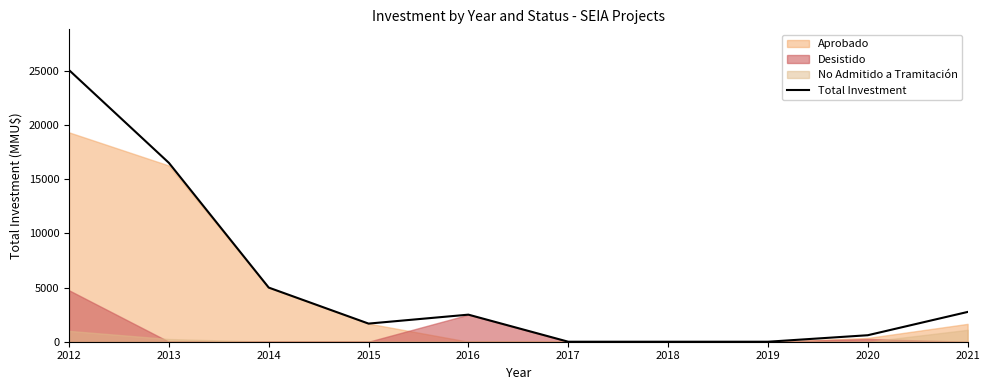

How many data points does each series have?

10